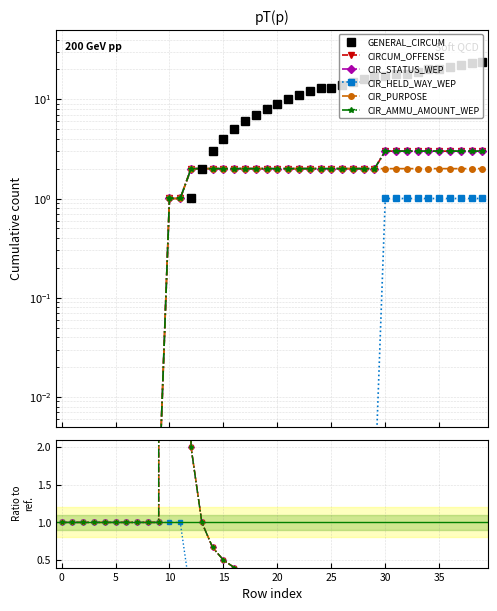

What is the sum of all GENERAL_CIRCUM values?

368.0